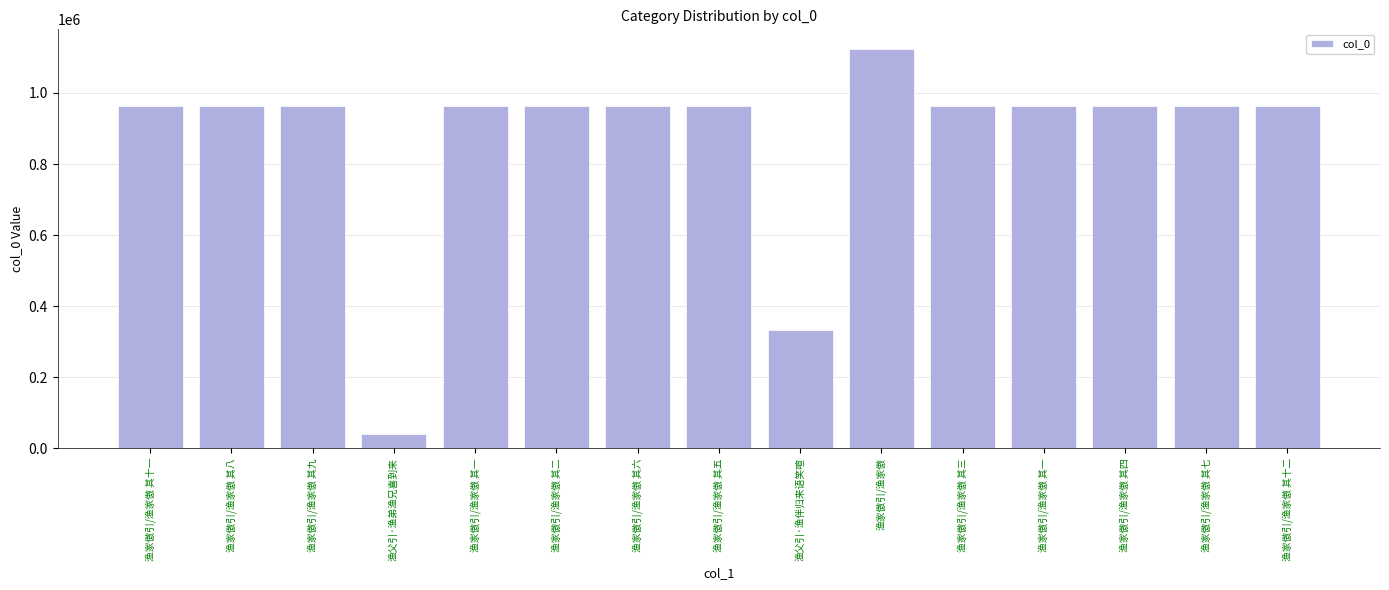

Reading left to right, what are all the values shown in this chart?

964228	964237	964232	39074	964236	964238	964229	964235	334399	1122856	964234	964230	964233	964231	964227